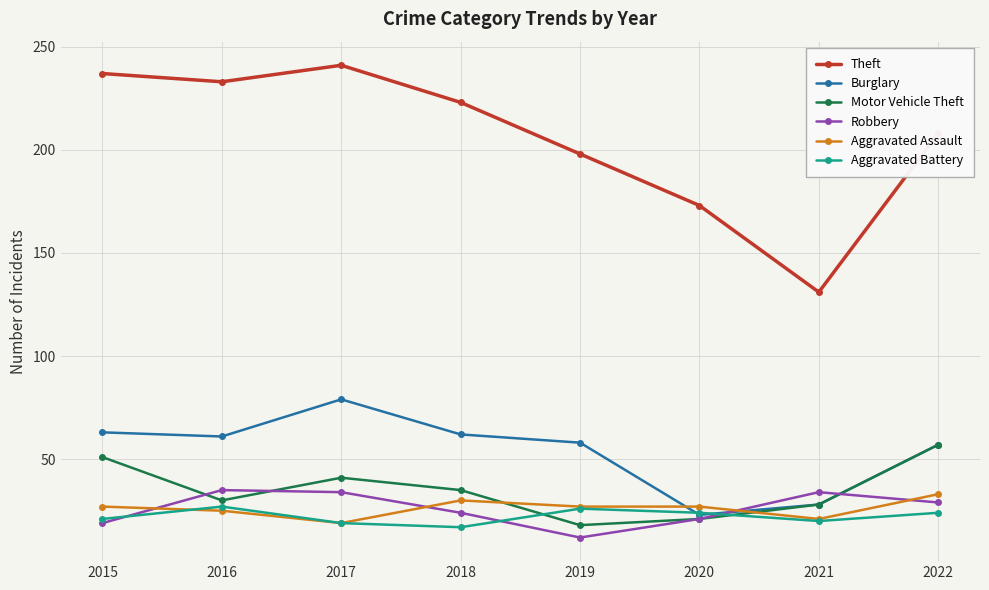

In Motor Vehicle Theft, how many points are higher than both neighbors (excluding endpoints)?

1